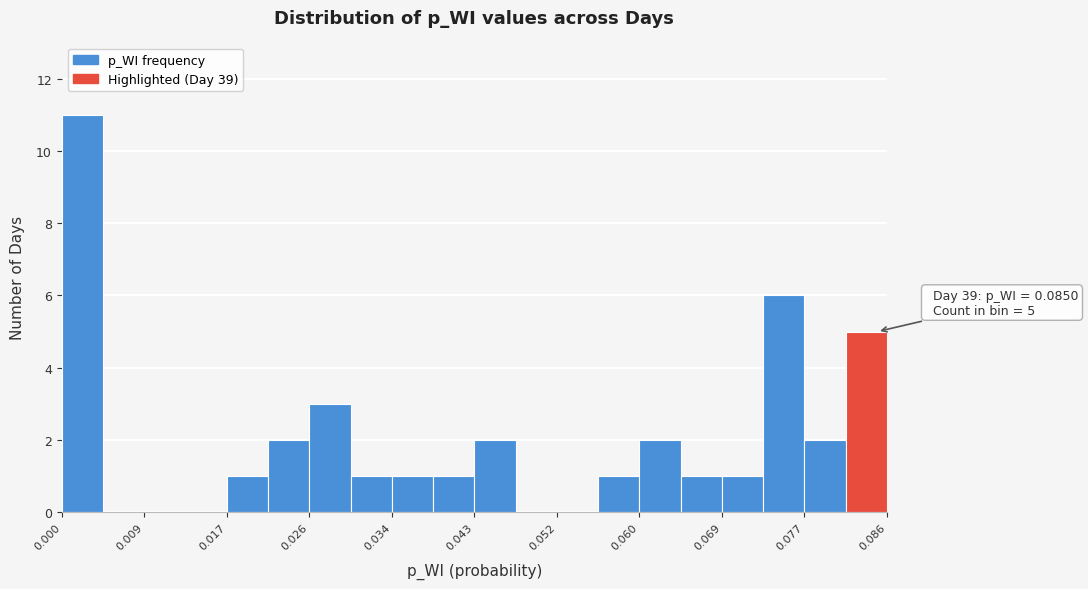

Over which range of the x-axis is the bar tallest?

0.000 to 0.004